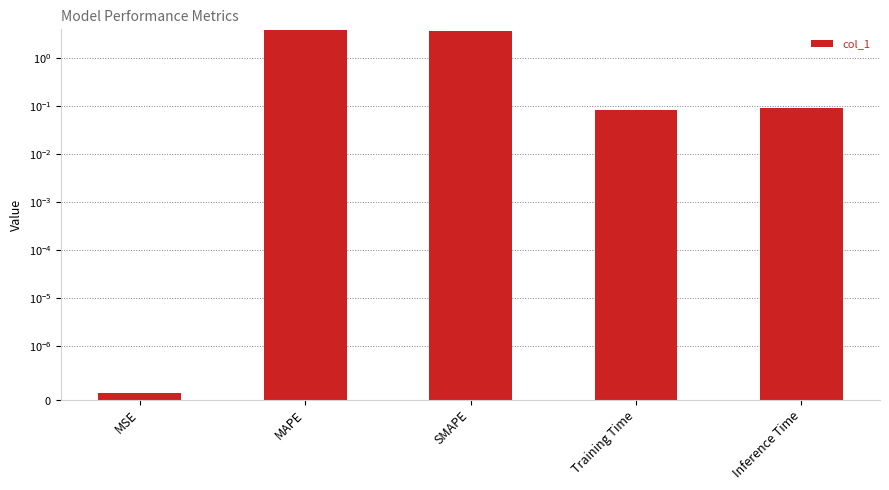

Count the number of categories in the chart.

5